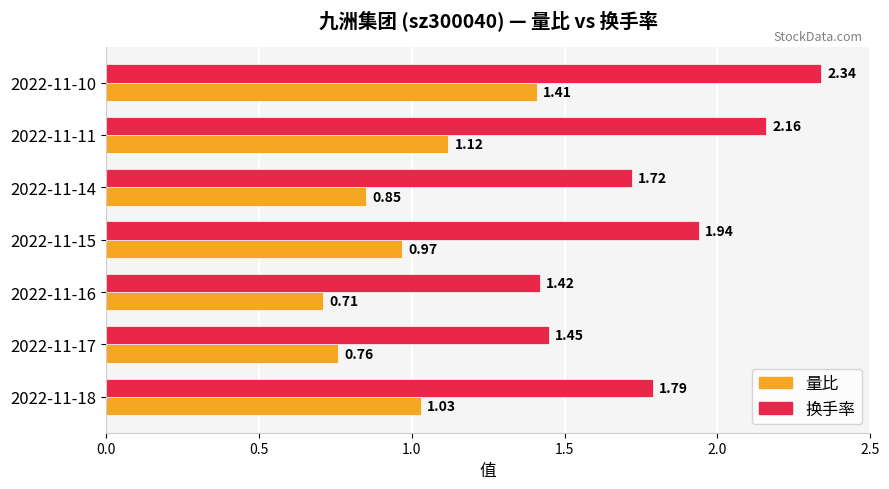

List the series in order of their overall mean, highest first.

换手率, 量比